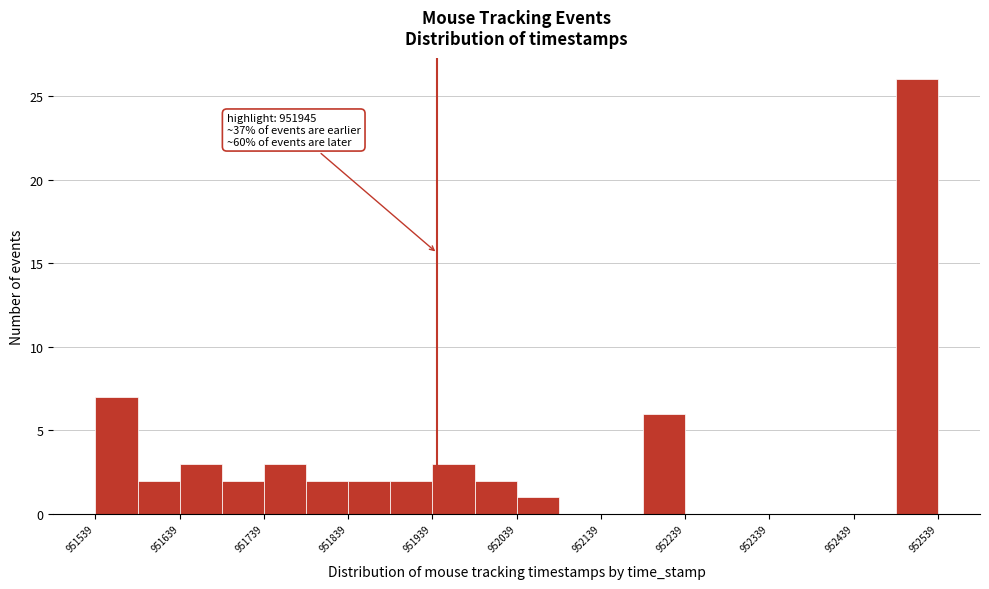

Which range on the x-axis has the tallest bar?

952489 to 952539